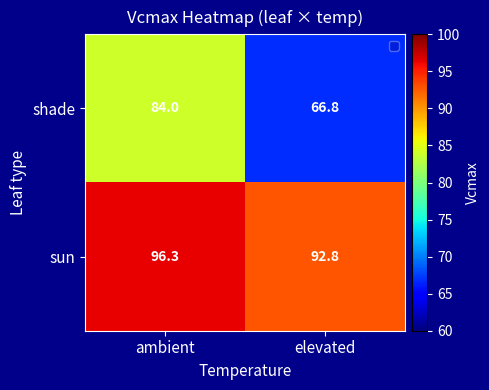

Rank the series by their average value, from highest to lowest.

sun, shade